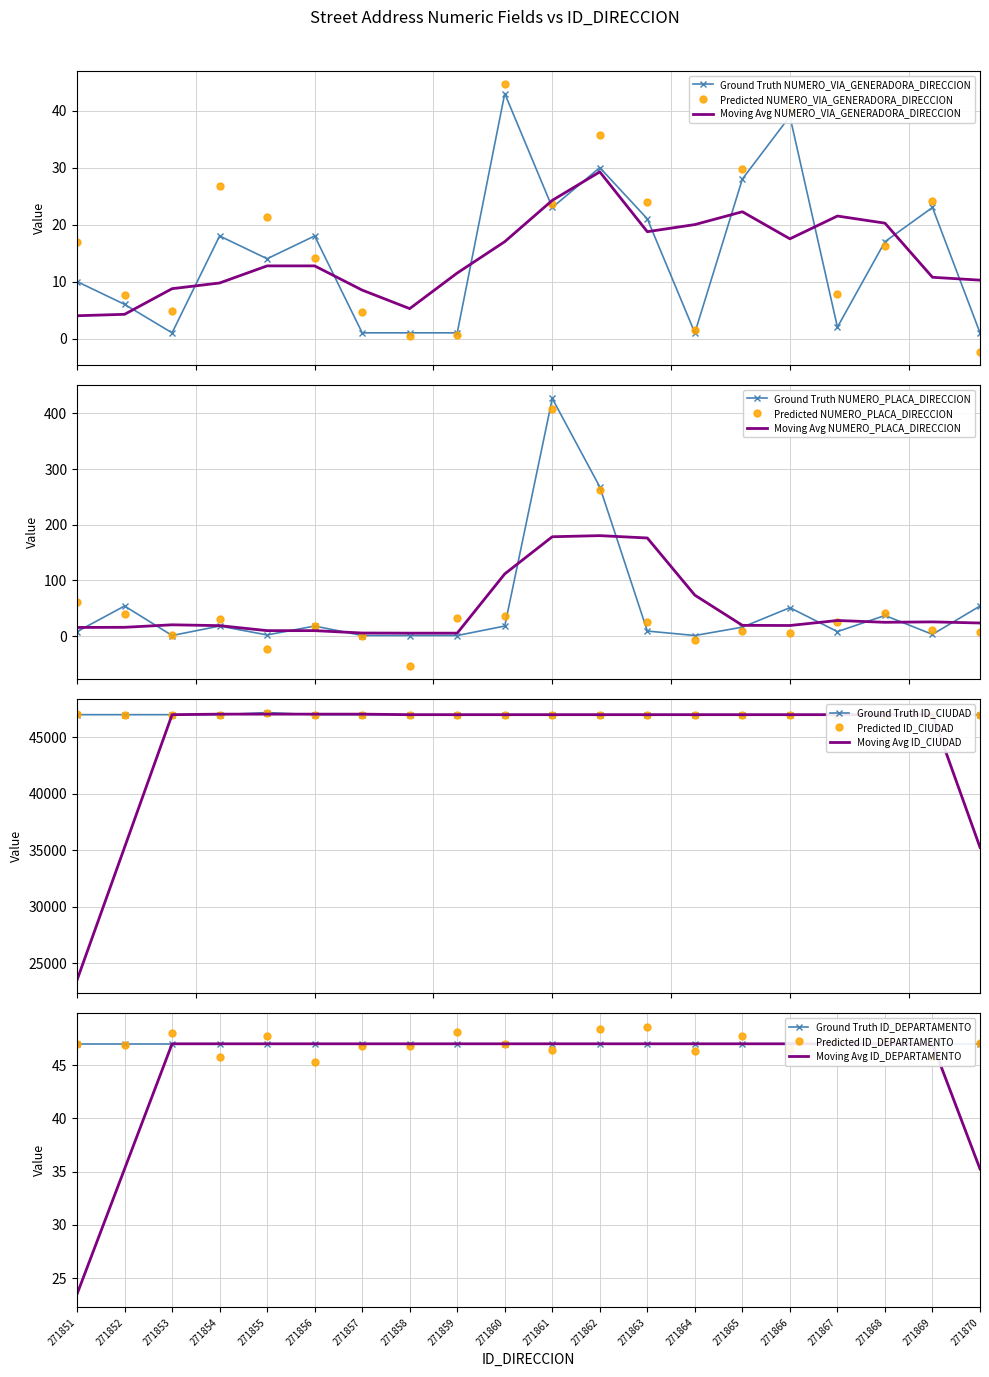

Between 271860 and 271870, which series saw the biggest shift?

NUMERO_VIA_GENERADORA_DIRECCION